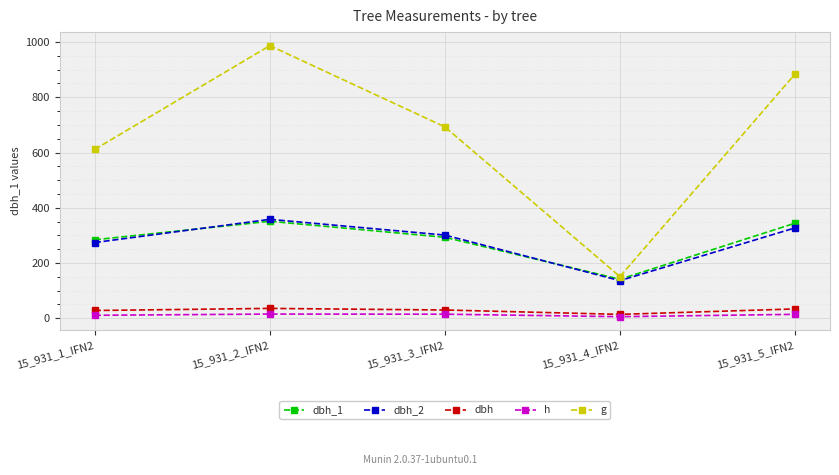

What is the spread (max minus min) of values at 15_931_2_IFN2?

972.0